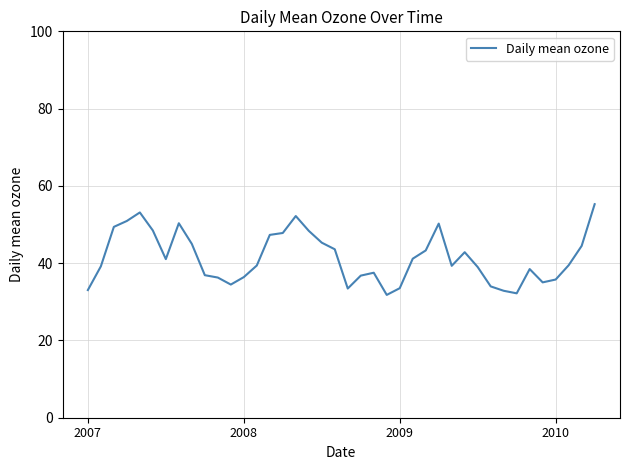

What is the minimum value shown in the chart?

31.8